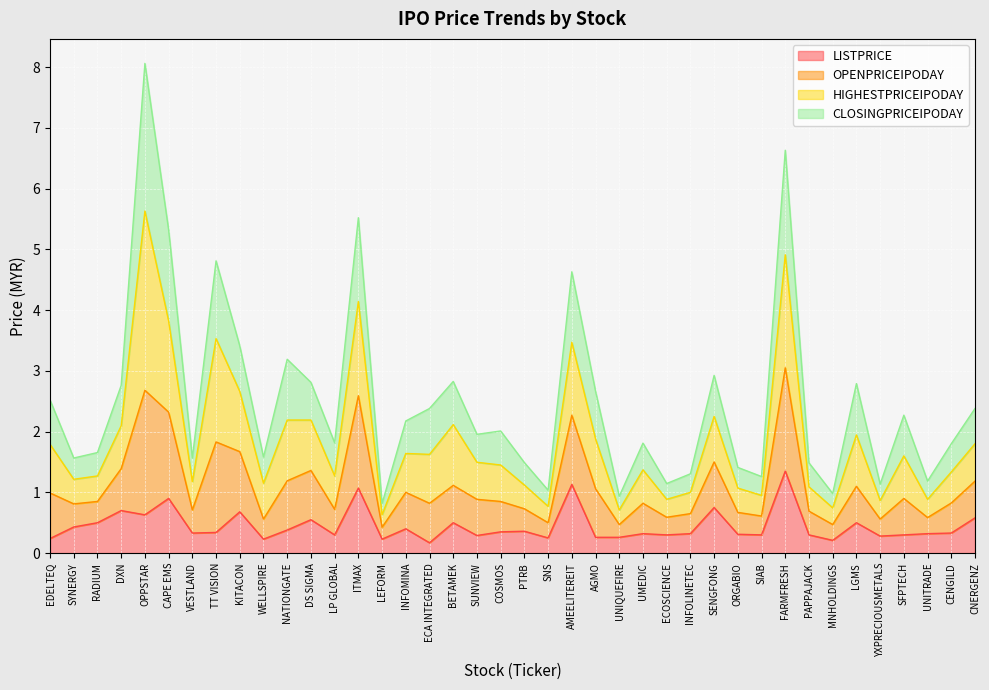

True or false: LISTPRICE and OPENPRICEIPODAY cross at least once.

False